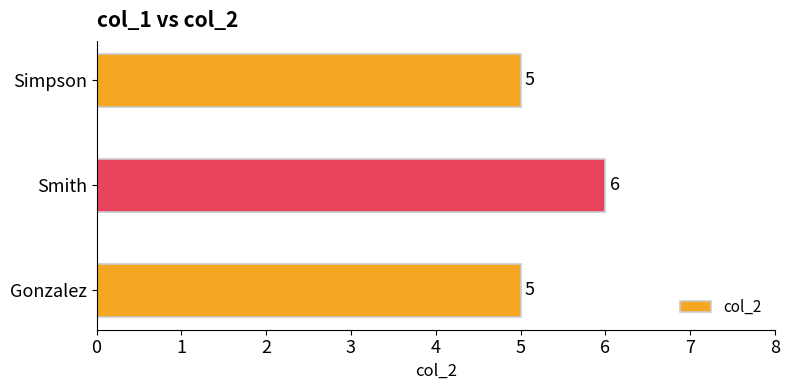

How many distinct data groups are displayed?

1